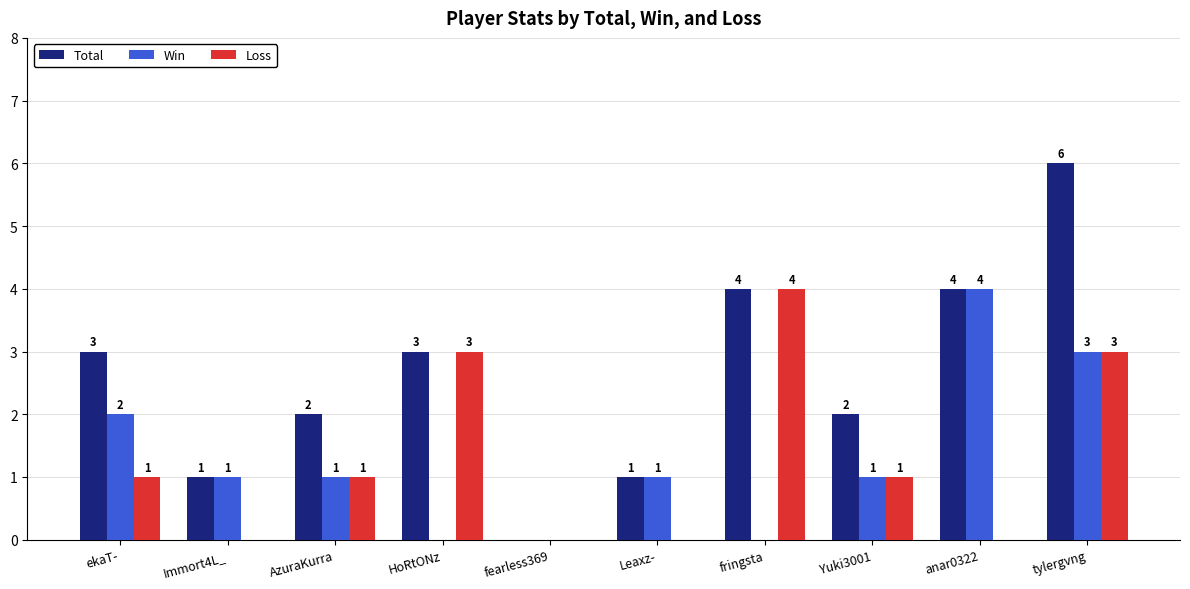

What is the sum of the Win values at Yuki3001 and ekaT-?

3